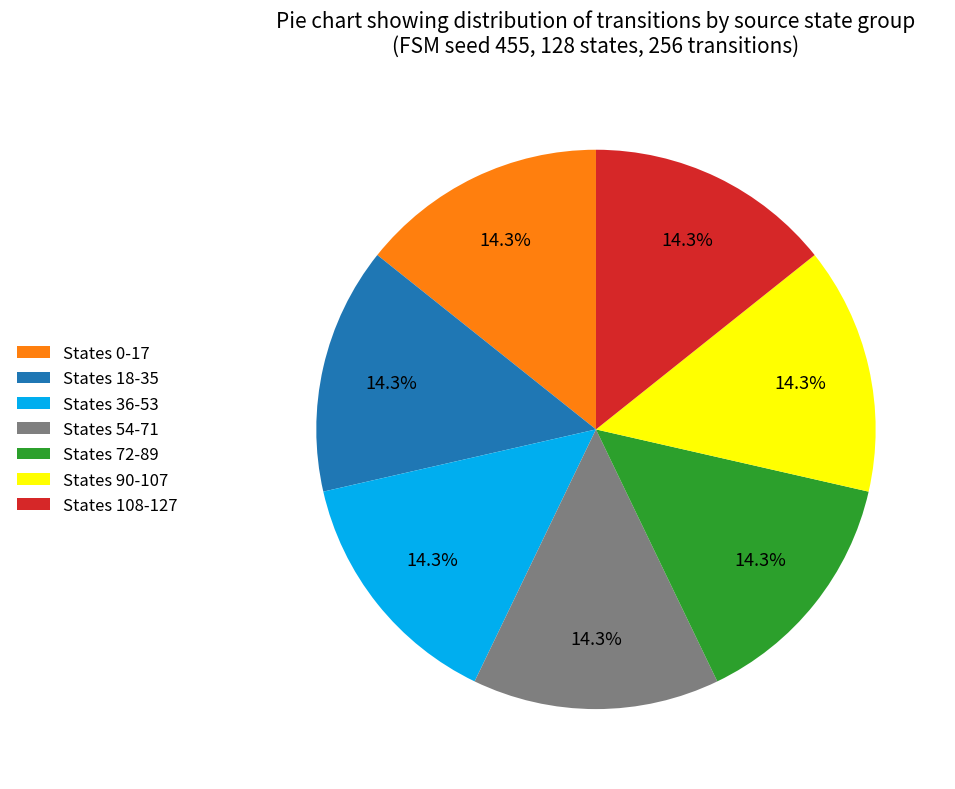

Is there a majority slice in this chart?

No